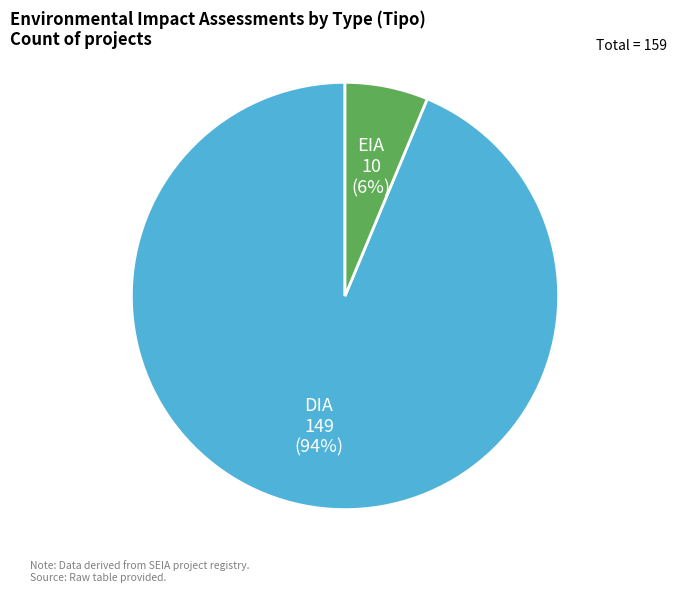

What percentage is the DIA slice, to the nearest percent?

94%